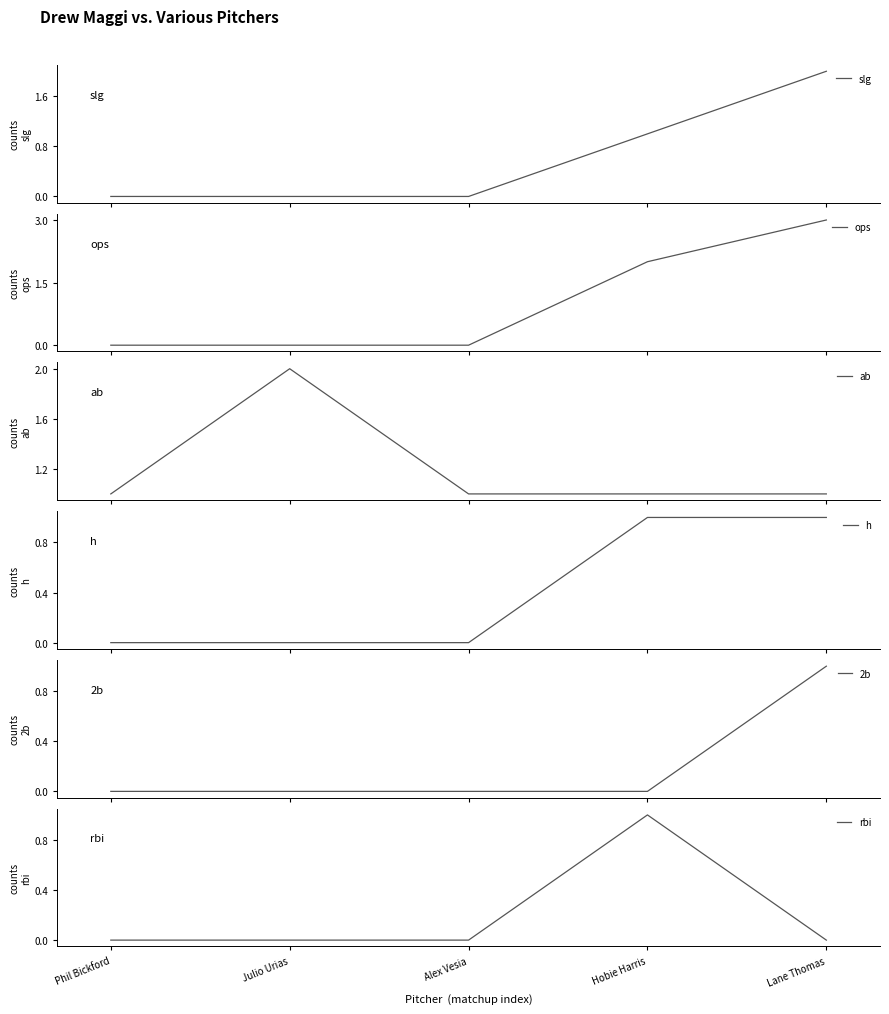

What are all the series names shown in the legend?

slg, ops, ab, h, 2b, rbi